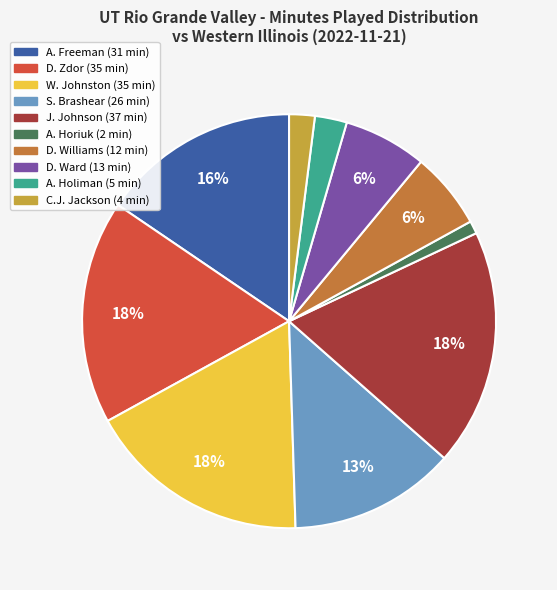

Which slice is the smallest?

A. Horiuk